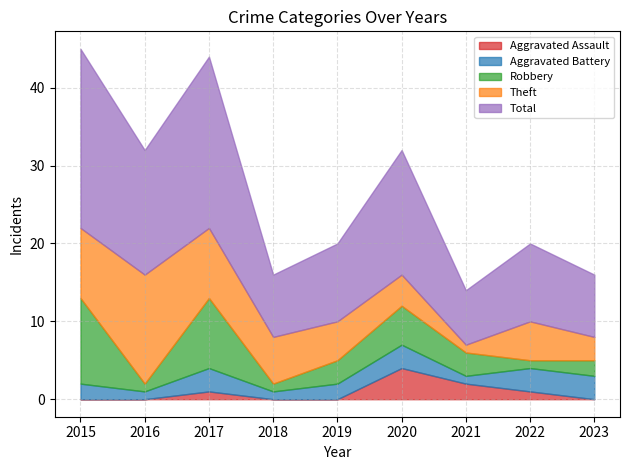

Does the chart have visible grid lines?

Yes